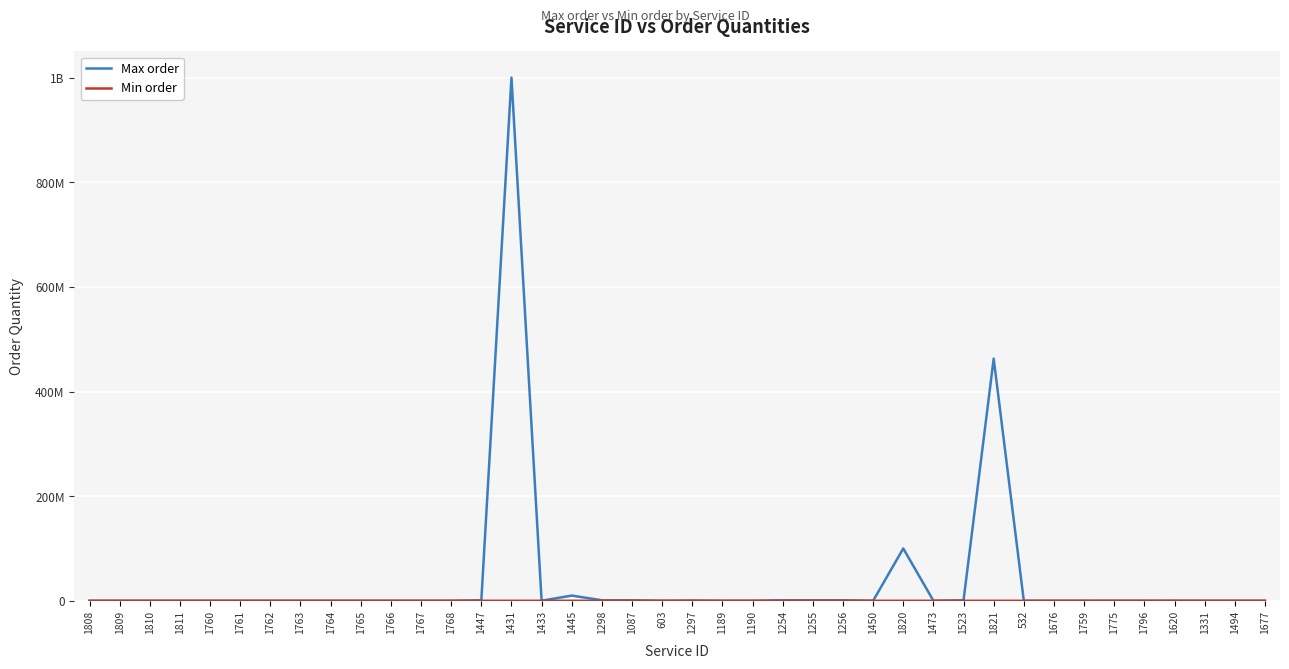

Is this an area chart (filled region under the line)?

No